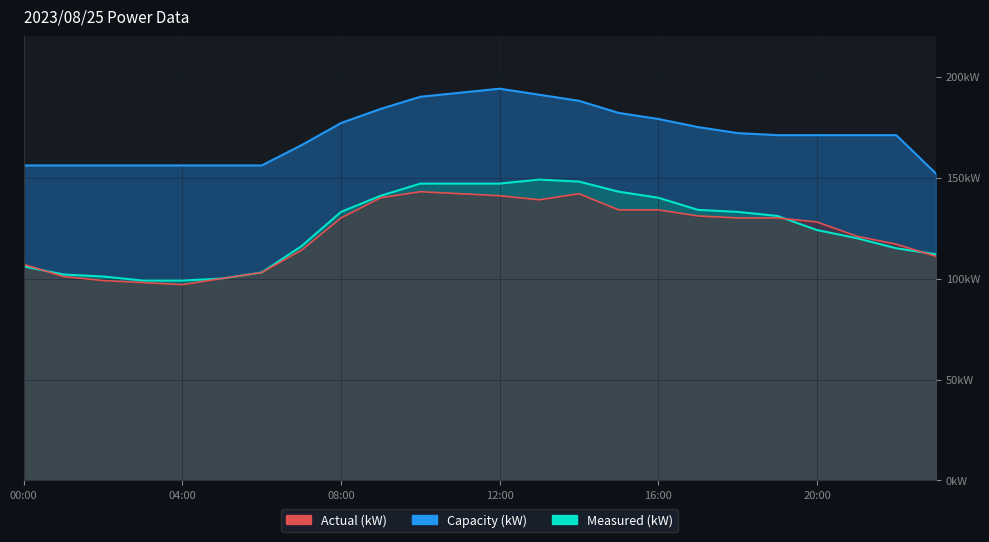

What is the maximum value shown in the chart?

194